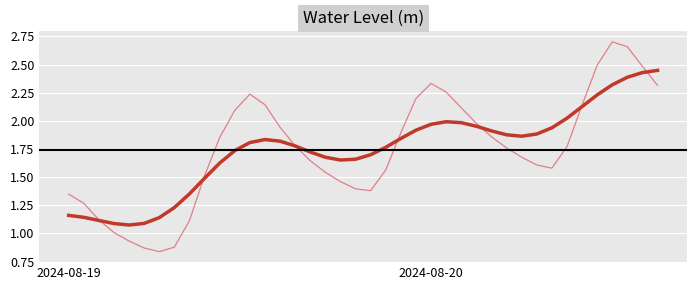

Does the chart have visible grid lines?

Yes